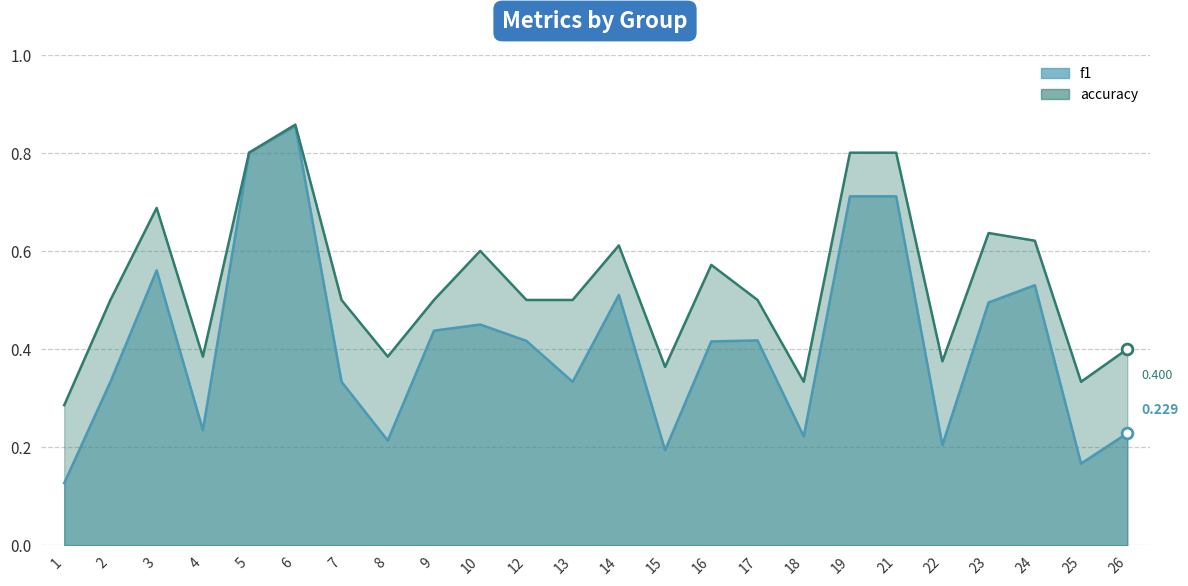

At which category is the sum across all series the highest?

6